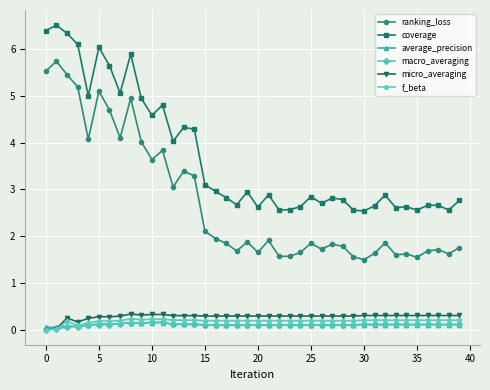

What is the maximum value shown in the chart?

6.5